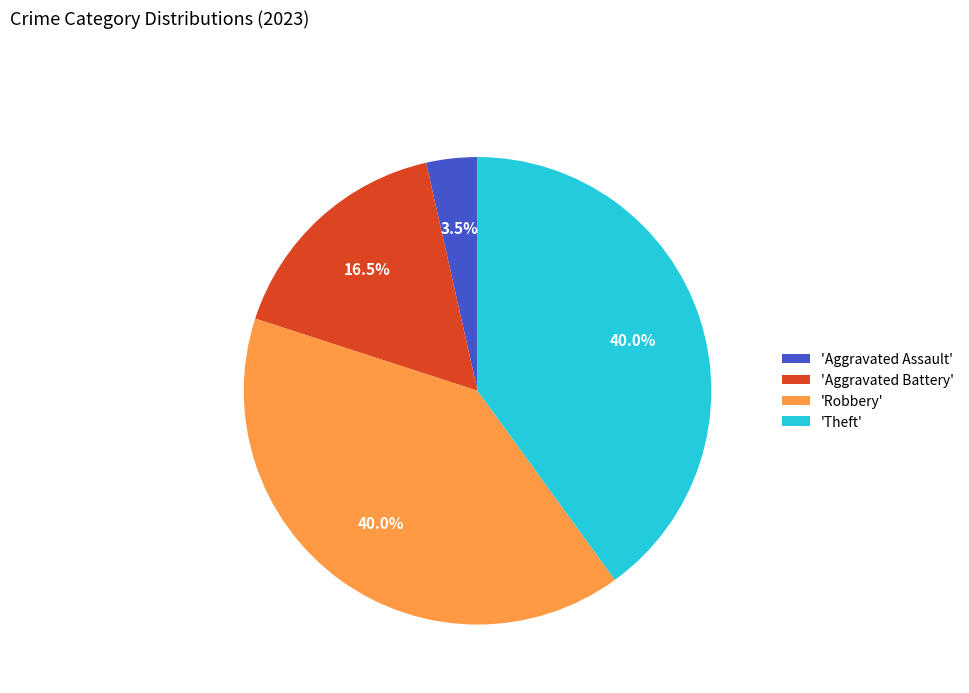

Approximately how many times larger is the value at 'Aggravated Battery' compared to 'Aggravated Assault'?

4.7